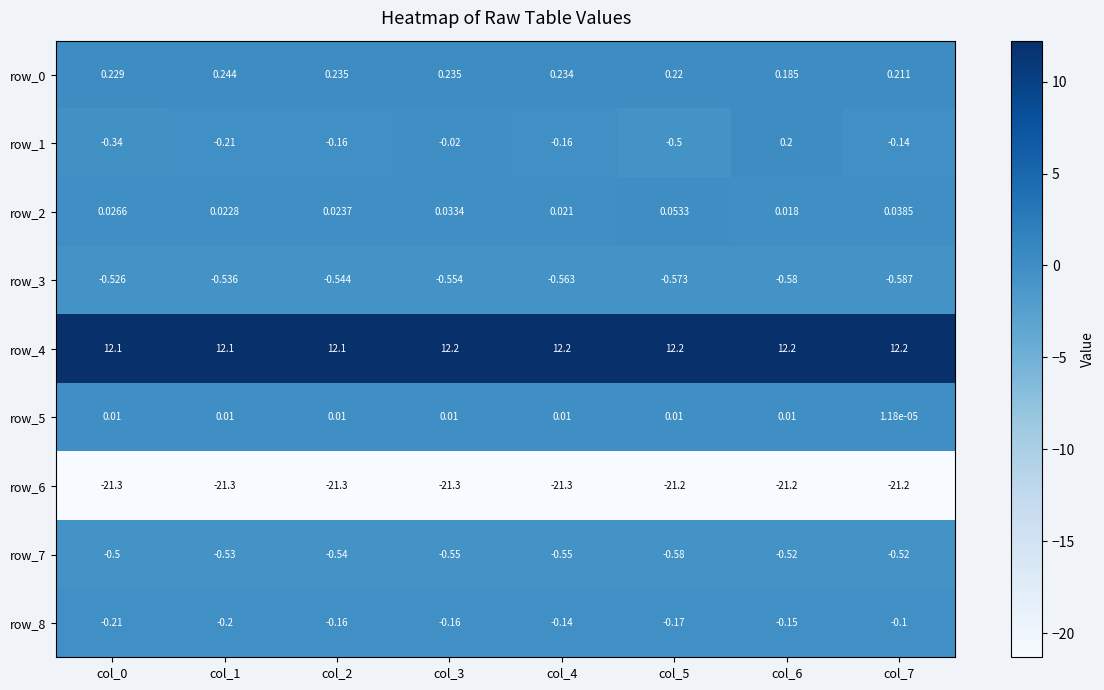

What is the total value across all series at col_0?

-10.5